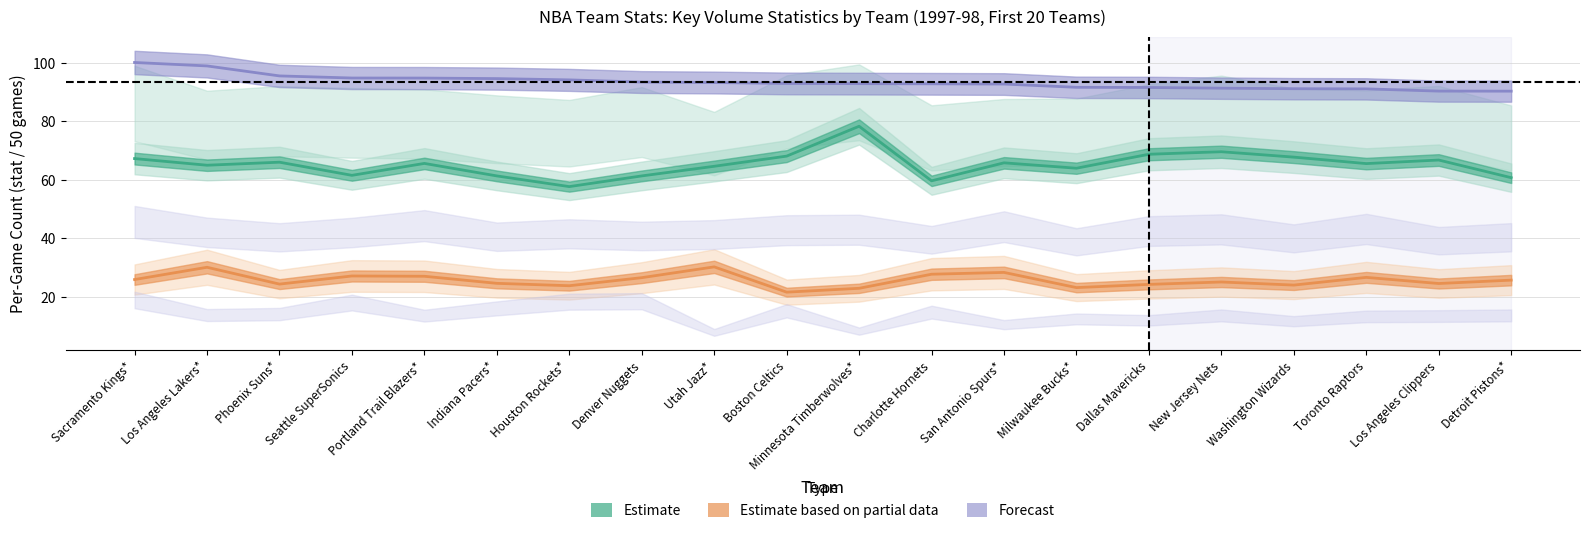

What is the spread (max minus min) of values at Utah Jazz*?

63.1